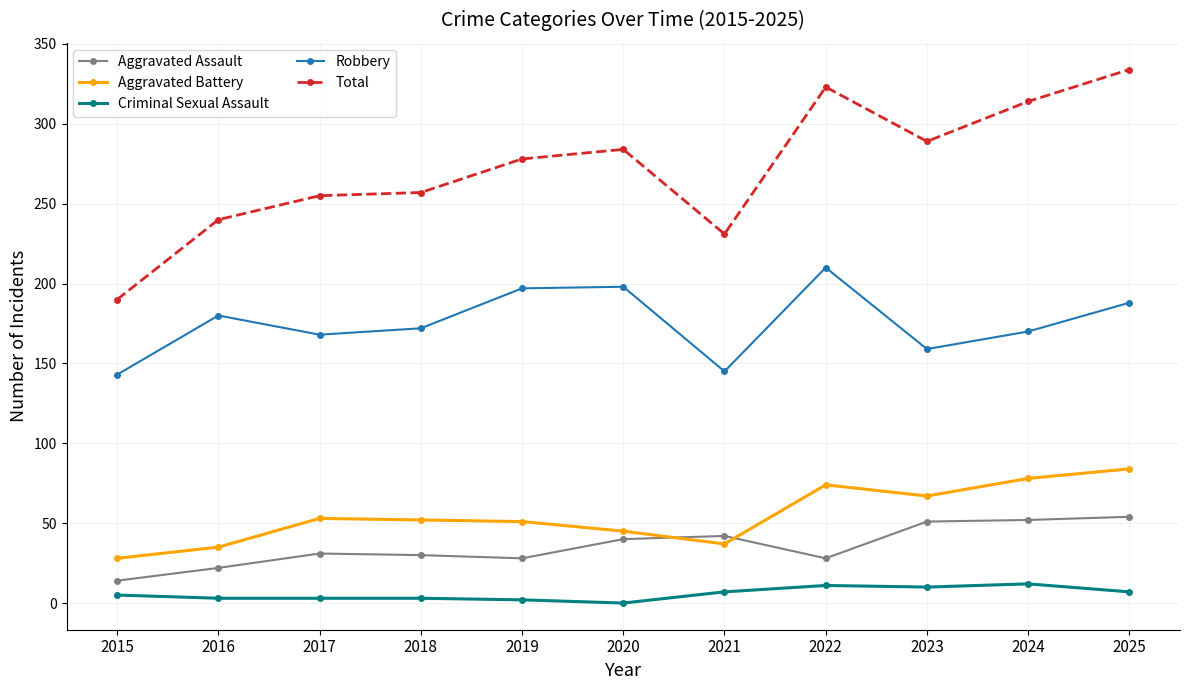

At how many categories does at least one series exceed 70?

11